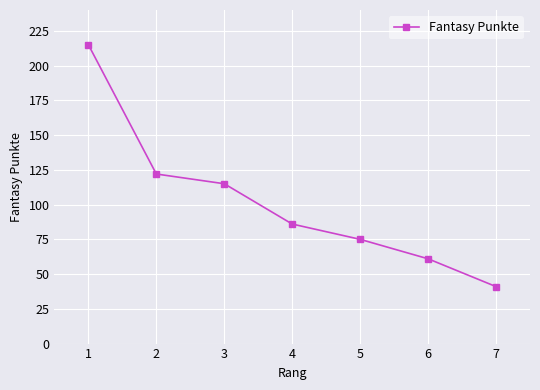

What is the value of the 2nd point from the left?

122